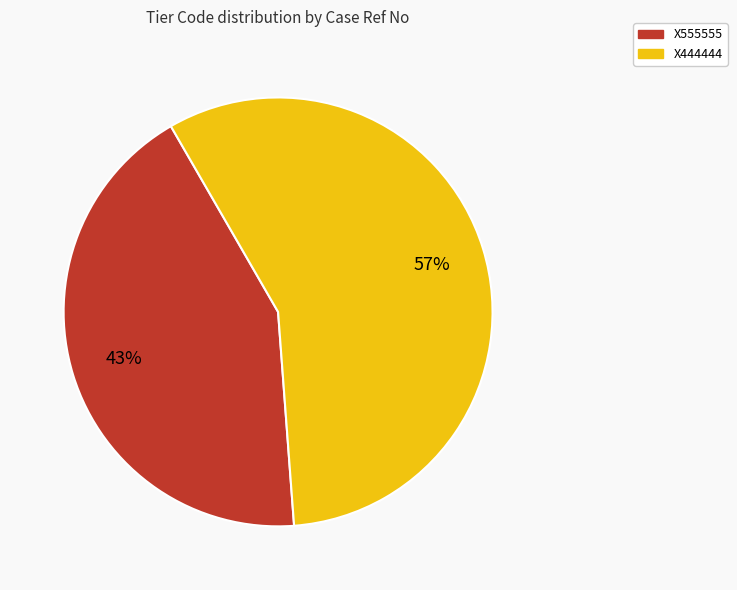

To the nearest percent, what is the average slice percentage?

50%